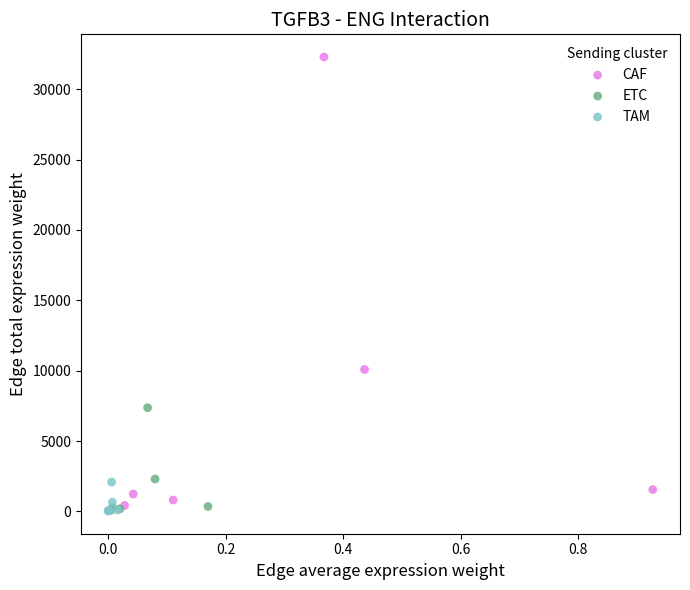

Which series reaches the maximum Y coordinate?

CAF